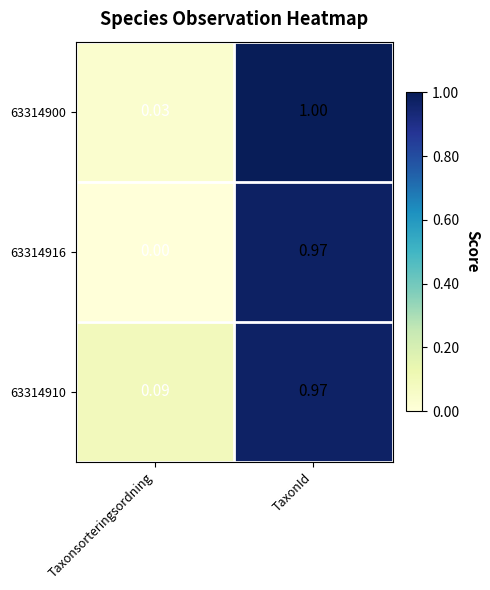

What is the maximum value shown in the chart?

1.0